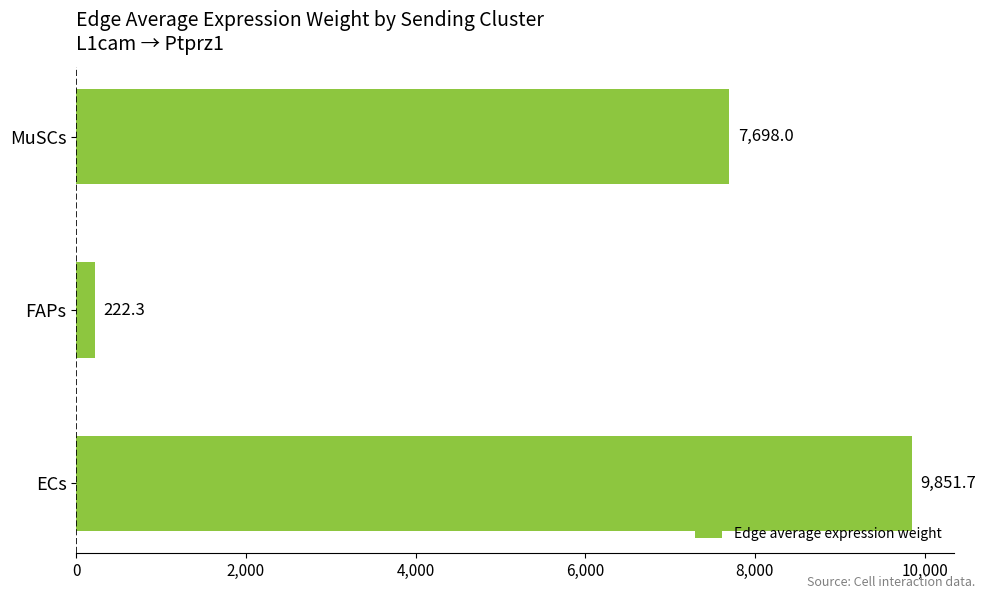

Which label corresponds to the smallest value in the chart?

FAPs